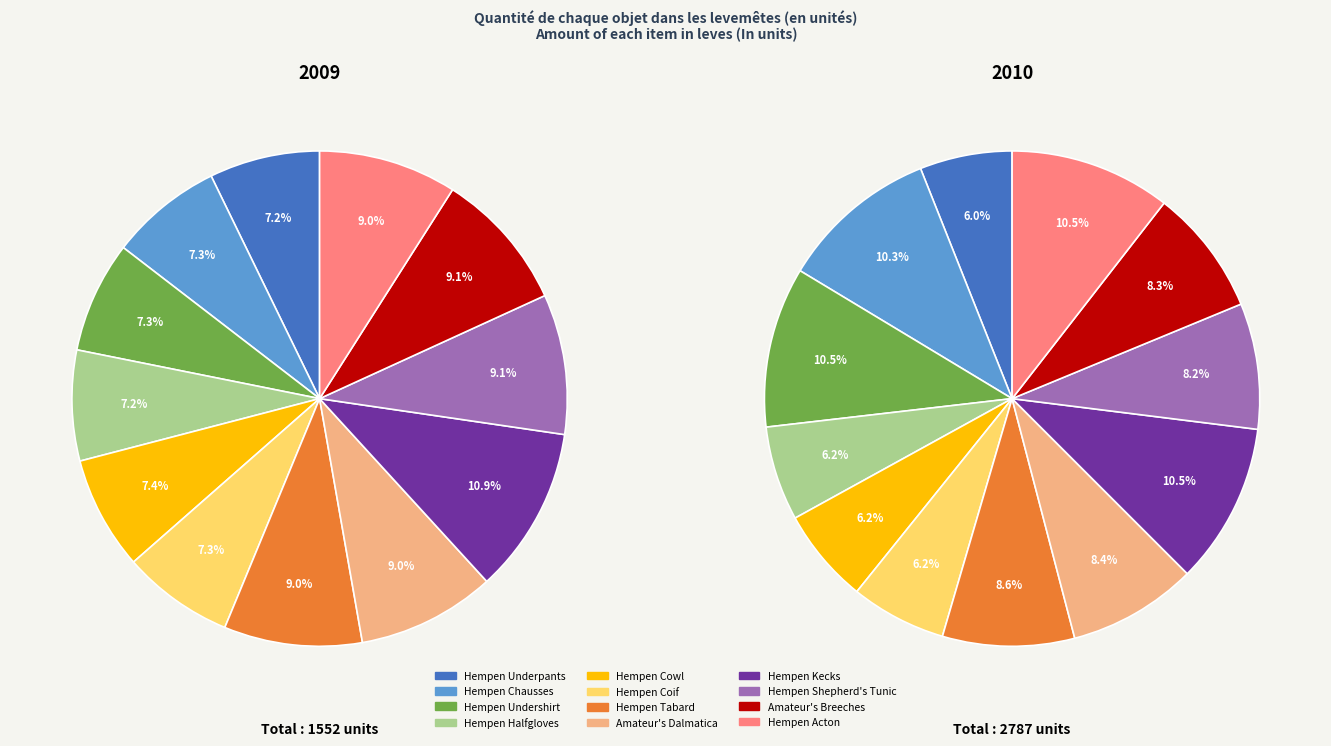

To the nearest percent, what portion does Hempen Tabard represent?

9%